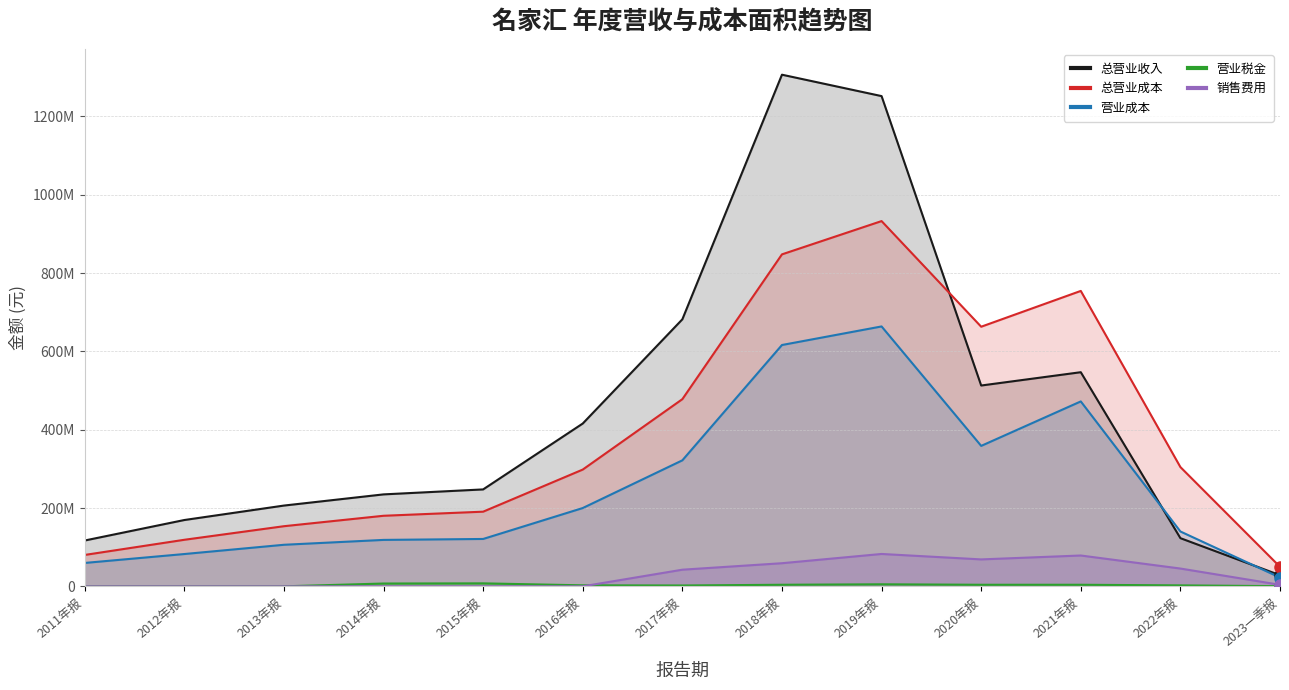

Is it true that TOTAL_OPERATE_INCOME equals 681959965.0 at 2017年报?

True